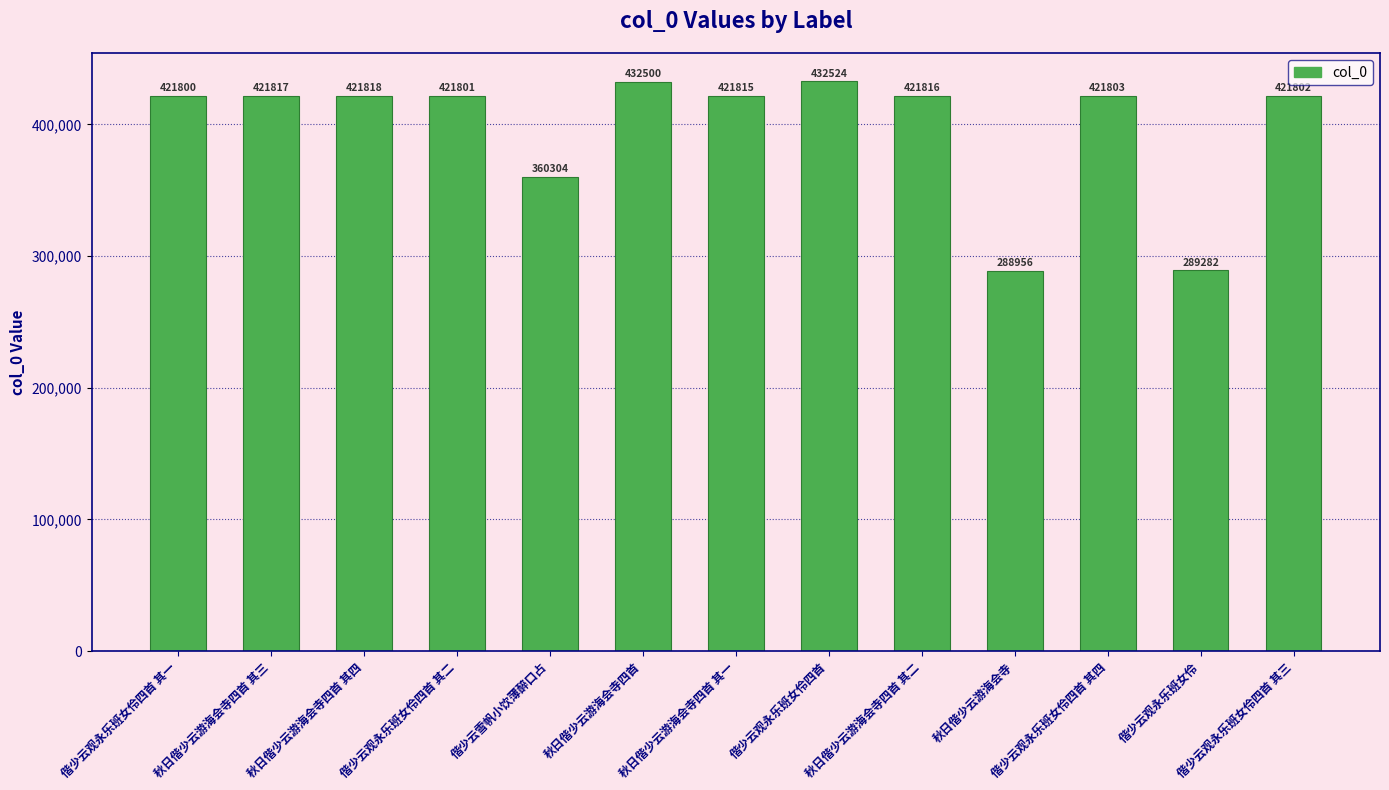

What is the ratio of the value at 秋日偕少云游海会寺 to the value at 偕少云观永乐班女伶四首 其四?

0.7